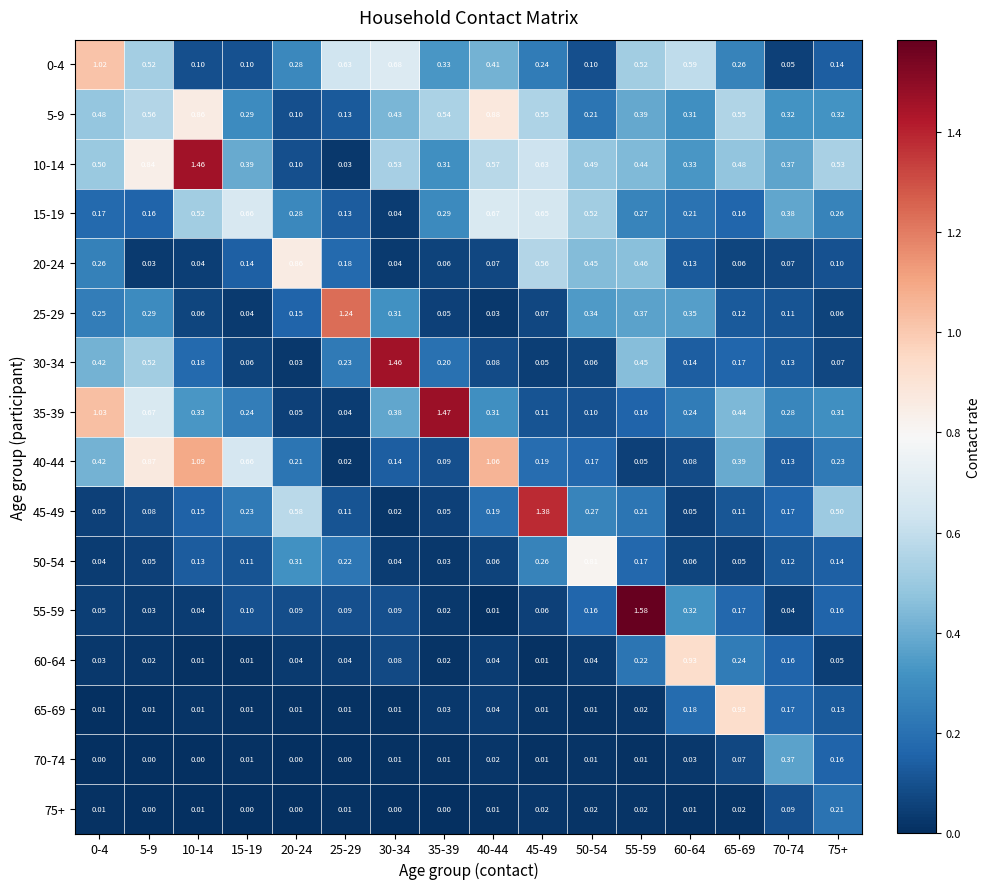

Is the value of 40-44 at 20-24 greater than the value of 15-19 at 75+?

No